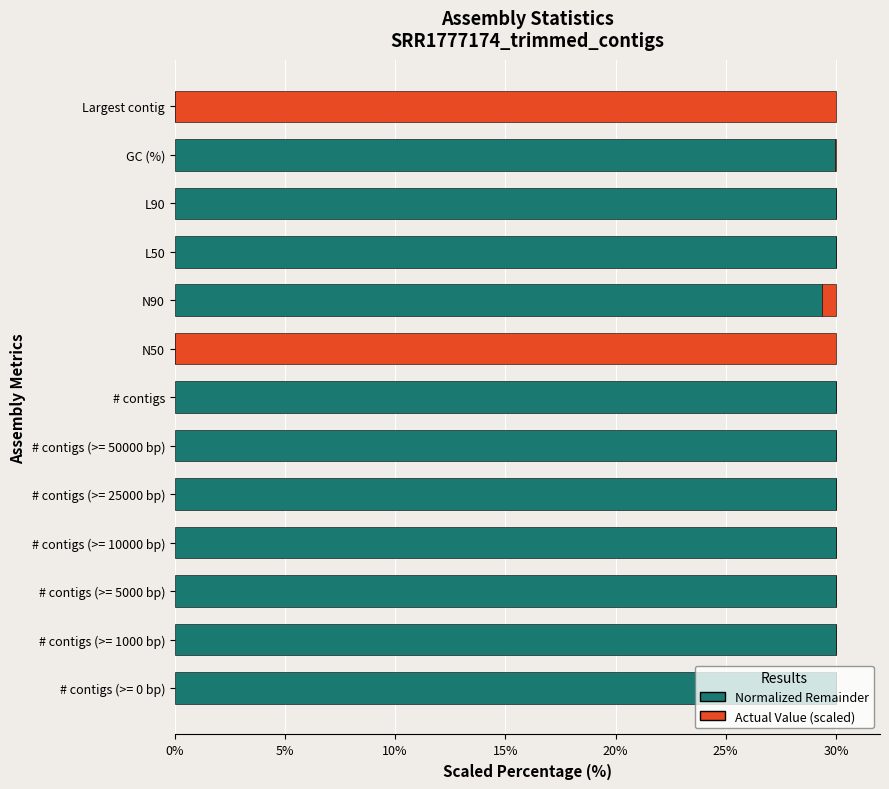

What is the sum of all Normalized Remainder values?

329.3